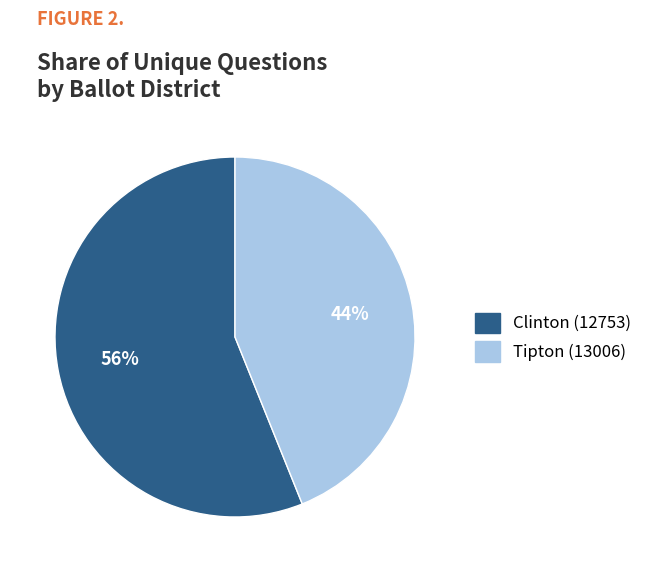

Which has a higher value, Tipton (13006) or Clinton (12753)?

Clinton (12753)